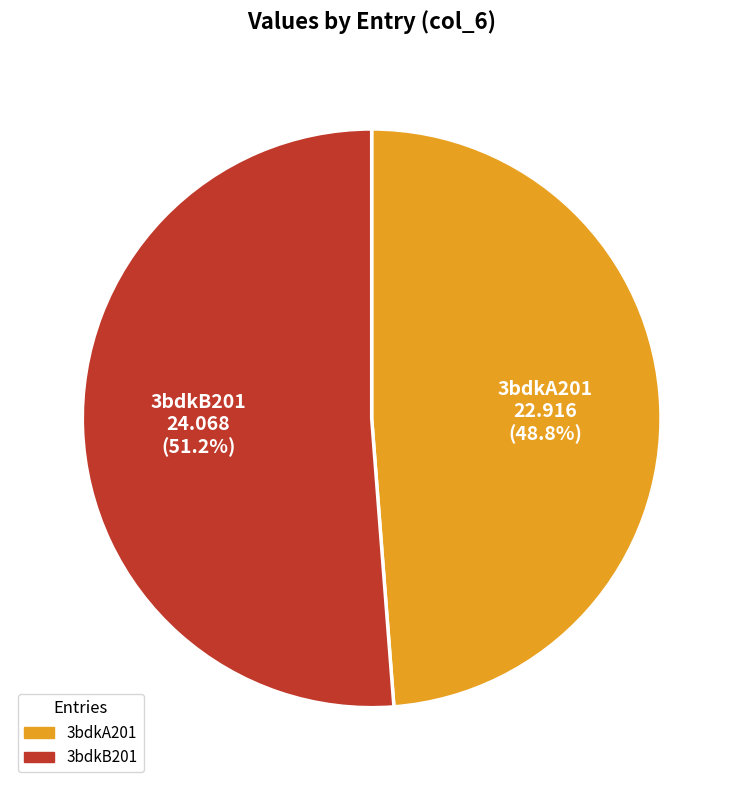

Is the sum of 3bdkB201 and 3bdkA201 greater than half?

Yes